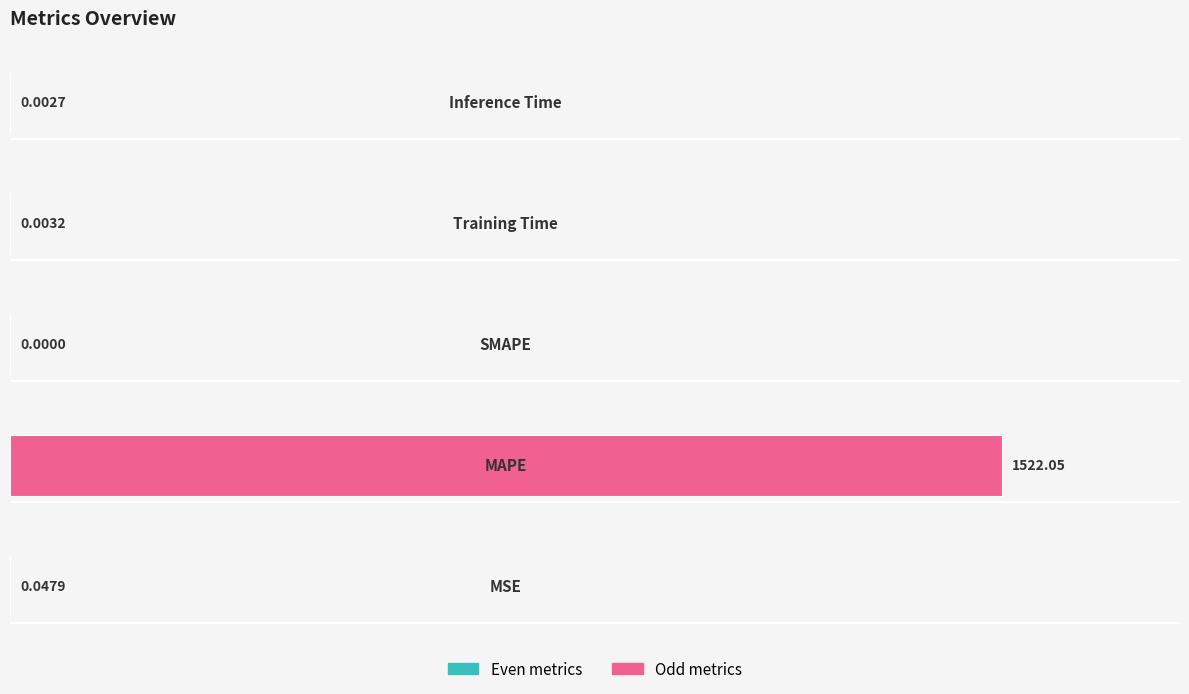

Count the number of data series in this chart.

1